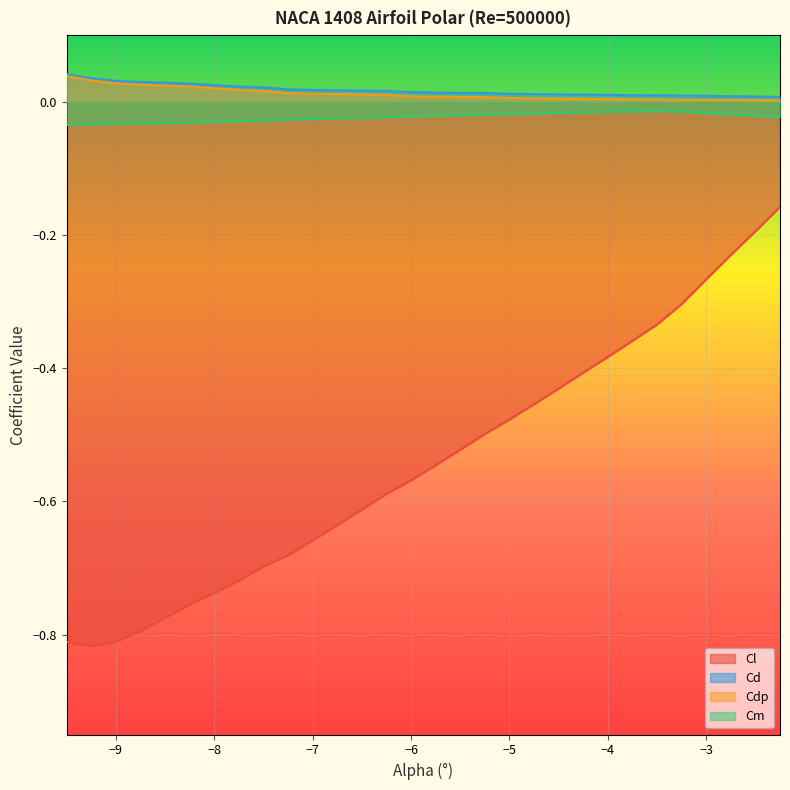

How many interior local peaks does the Cm series have?

1